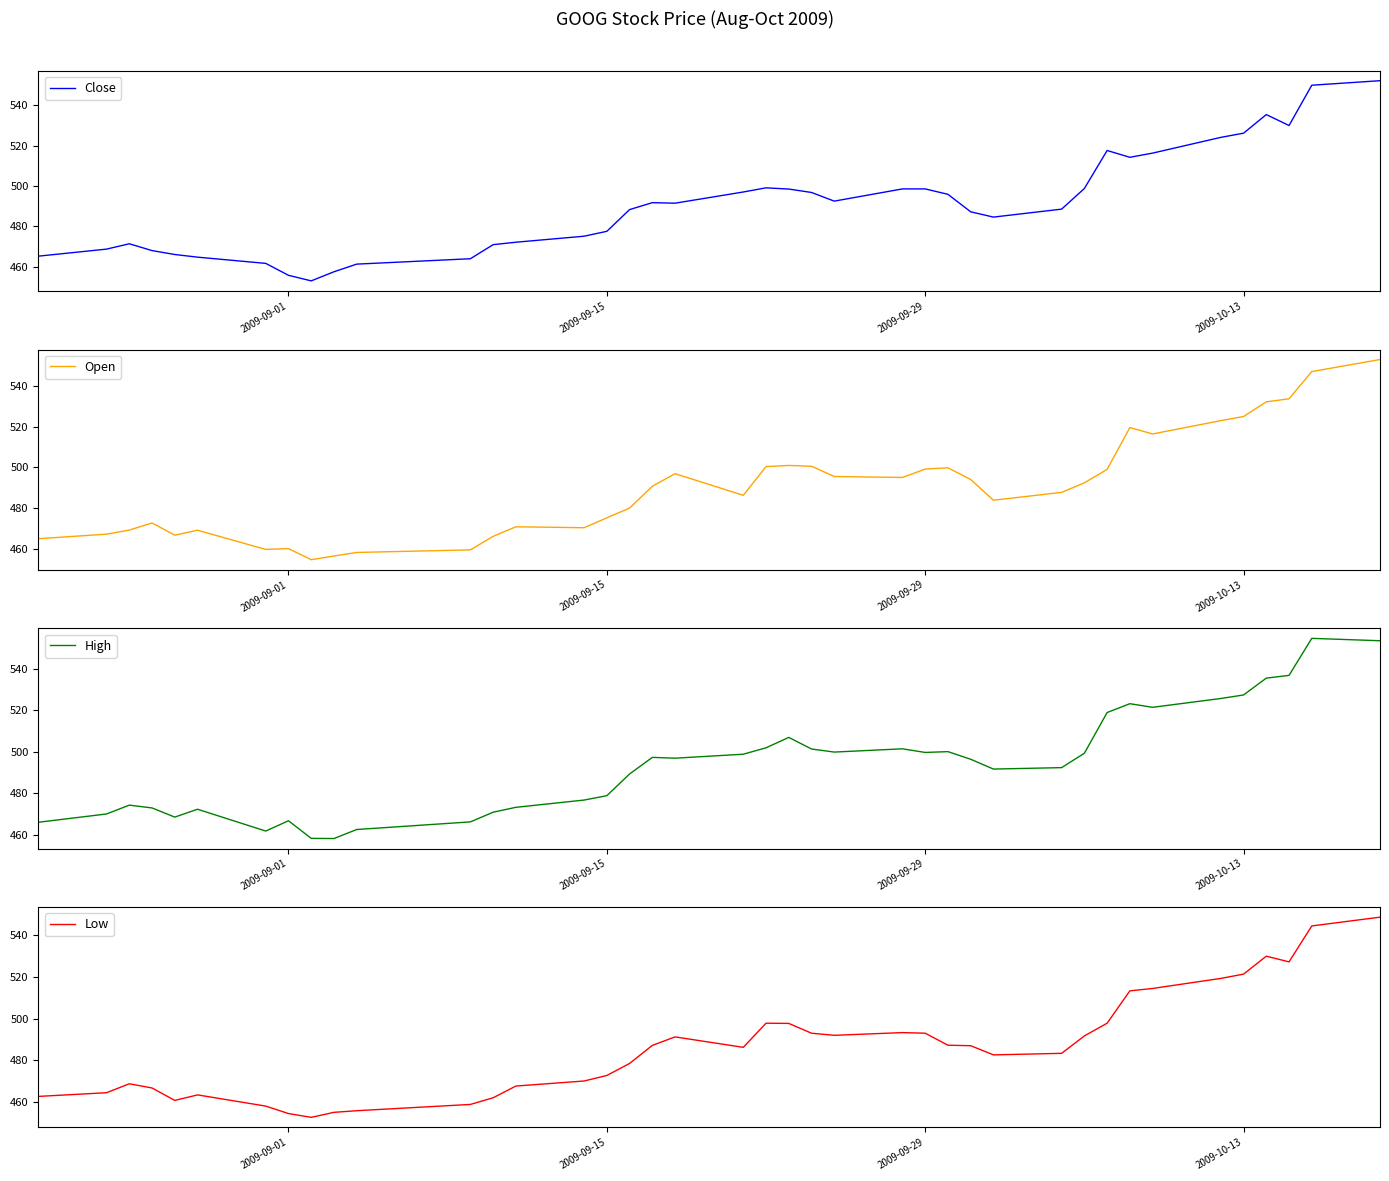

What are all the series names shown in the legend?

Close, Open, High, Low